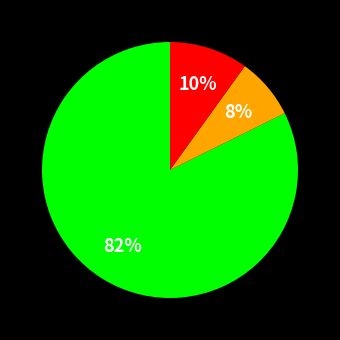

Count the number of slices in the pie.

3